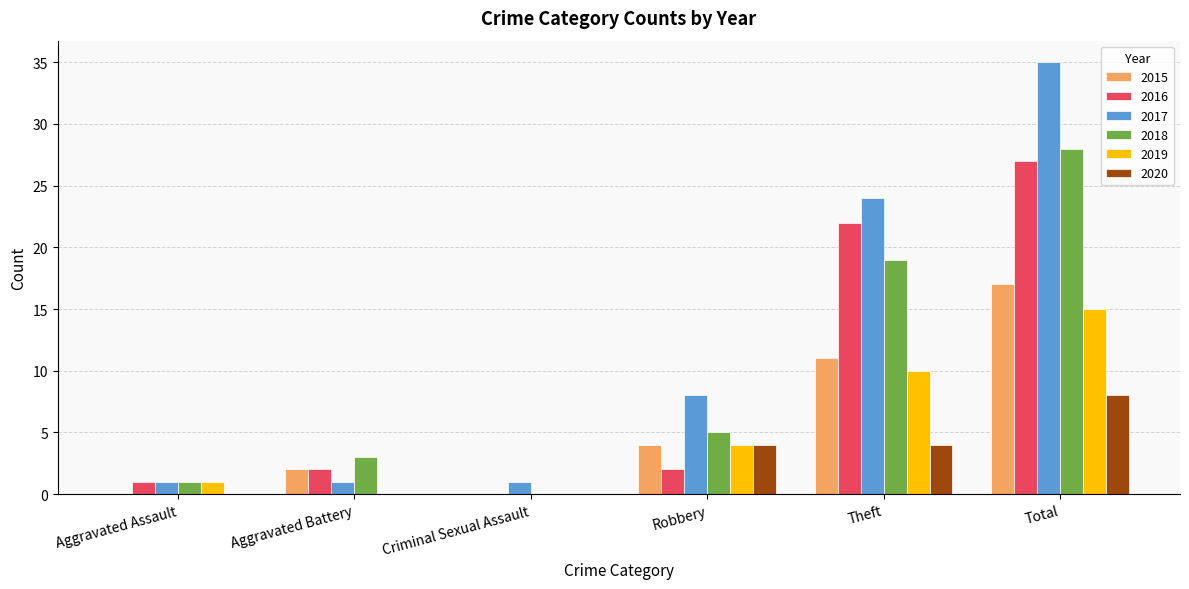

Reading left to right, extract all data points from this chart.

2015: 0	2	0	4	11	17
2016: 1	2	0	2	22	27
2017: 1	1	1	8	24	35
2018: 1	3	0	5	19	28
2019: 1	0	0	4	10	15
2020: 0	0	0	4	4	8